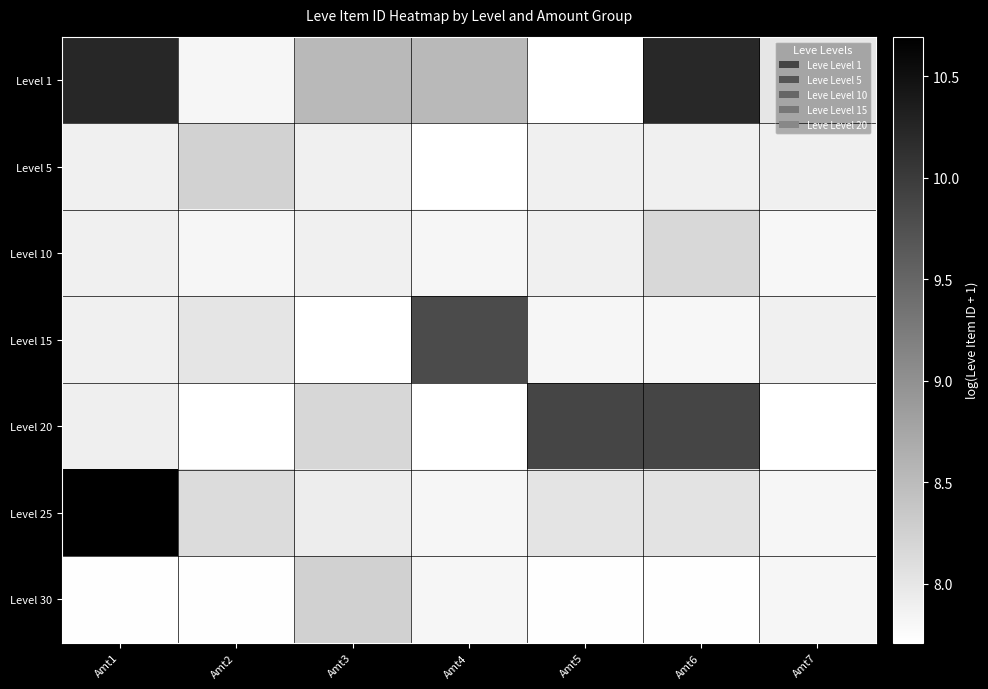

Reading right to left, what are all the values shown in this chart?

Level 1: Amt7=8.0	Amt6=10.2	Amt5=7.7	Amt4=8.5	Amt3=8.5	Amt2=7.8	Amt1=10.2
Level 5: Amt7=7.9	Amt6=7.9	Amt5=7.9	Amt4=7.7	Amt3=7.9	Amt2=8.2	Amt1=7.9
Level 10: Amt7=7.8	Amt6=8.2	Amt5=7.9	Amt4=7.8	Amt3=7.9	Amt2=7.8	Amt1=7.9
Level 15: Amt7=7.9	Amt6=7.8	Amt5=7.8	Amt4=9.8	Amt3=7.7	Amt2=8.0	Amt1=7.9
Level 20: Amt7=7.7	Amt6=9.9	Amt5=9.9	Amt4=7.7	Amt3=8.2	Amt2=7.7	Amt1=7.9
Level 25: Amt7=7.8	Amt6=8.0	Amt5=8.0	Amt4=7.8	Amt3=7.9	Amt2=8.1	Amt1=10.7
Level 30: Amt7=7.8	Amt6=7.7	Amt5=7.7	Amt4=7.8	Amt3=8.3	Amt2=7.7	Amt1=7.7